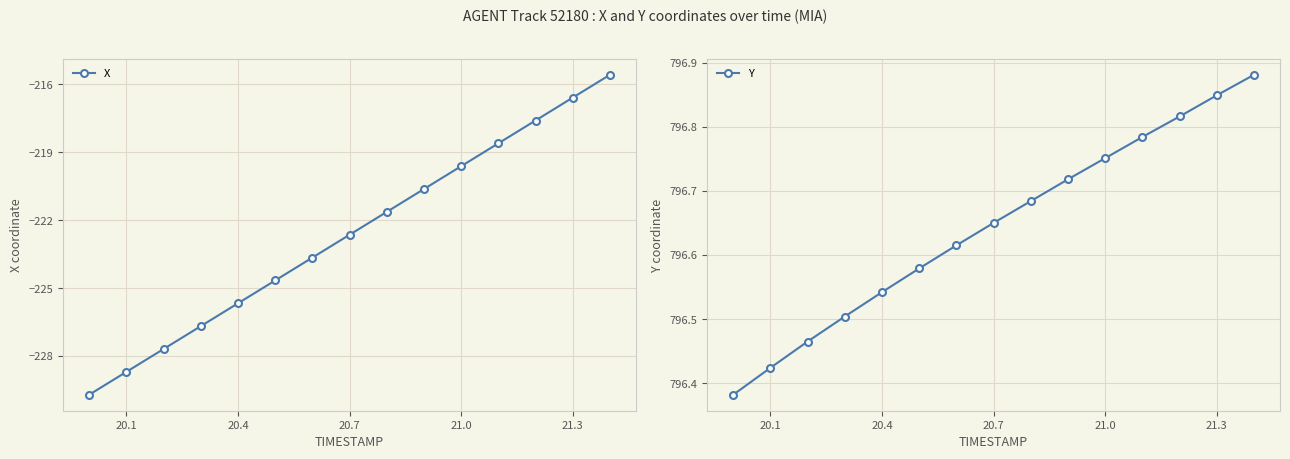

Reading right to left, transcribe all the data shown in this chart.

X: -215.6	-216.6	-217.6	-218.6	-219.6	-220.6	-221.6	-222.7	-223.7	-224.7	-225.7	-226.7	-227.7	-228.7	-229.7
Y: 796.9	796.8	796.8	796.8	796.8	796.7	796.7	796.6	796.6	796.6	796.5	796.5	796.5	796.4	796.4